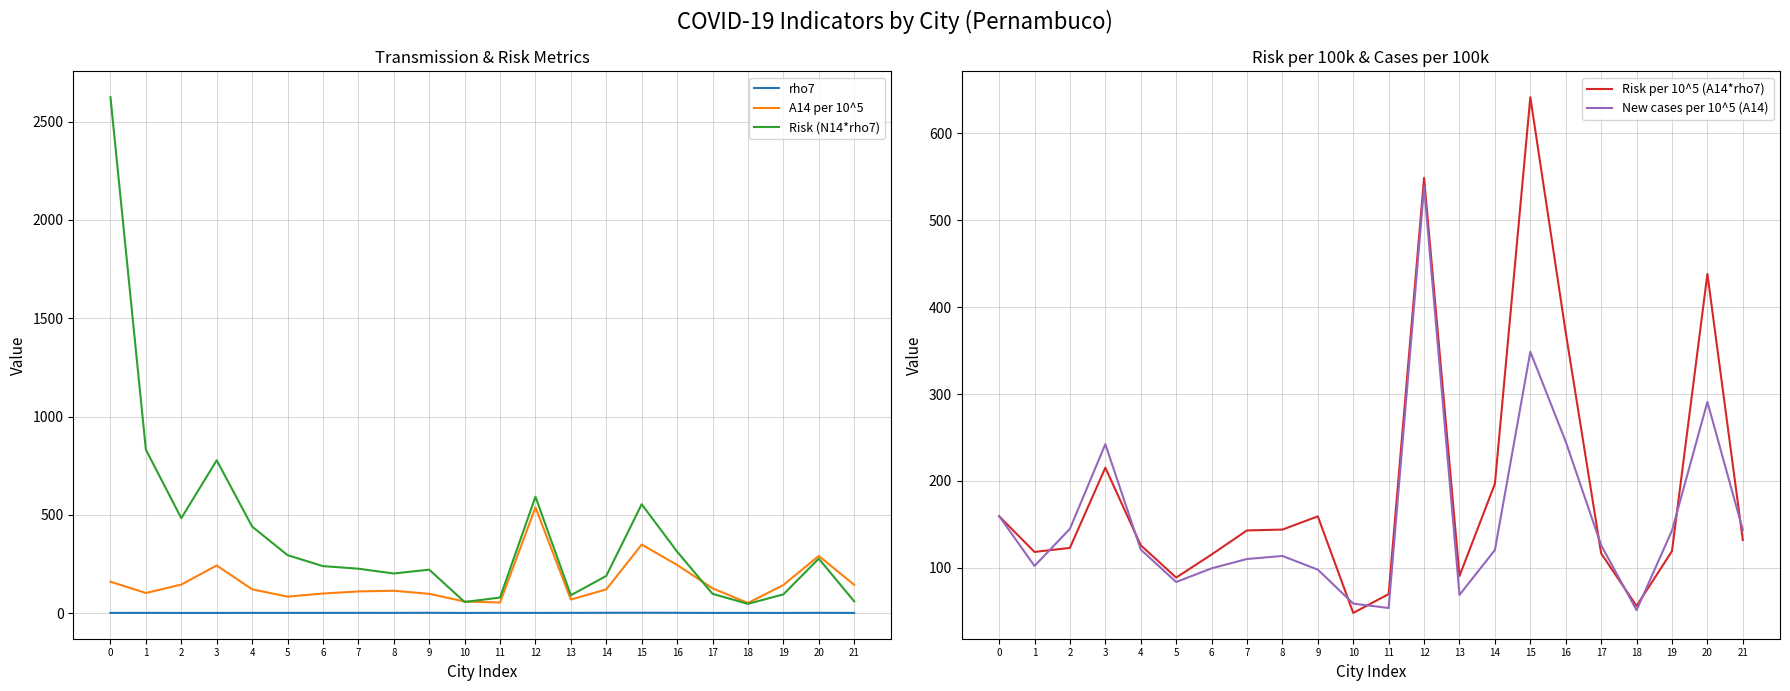

At how many categories does at least one series exceed 1155?

1